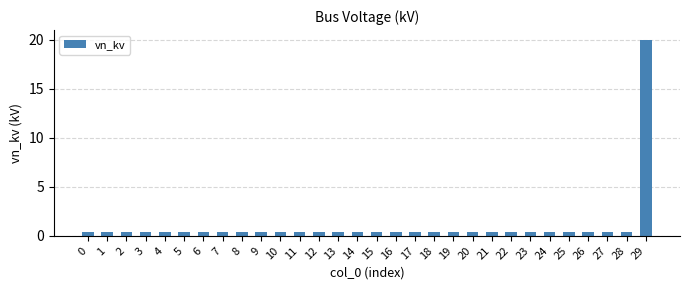

What is the average value?

1.1